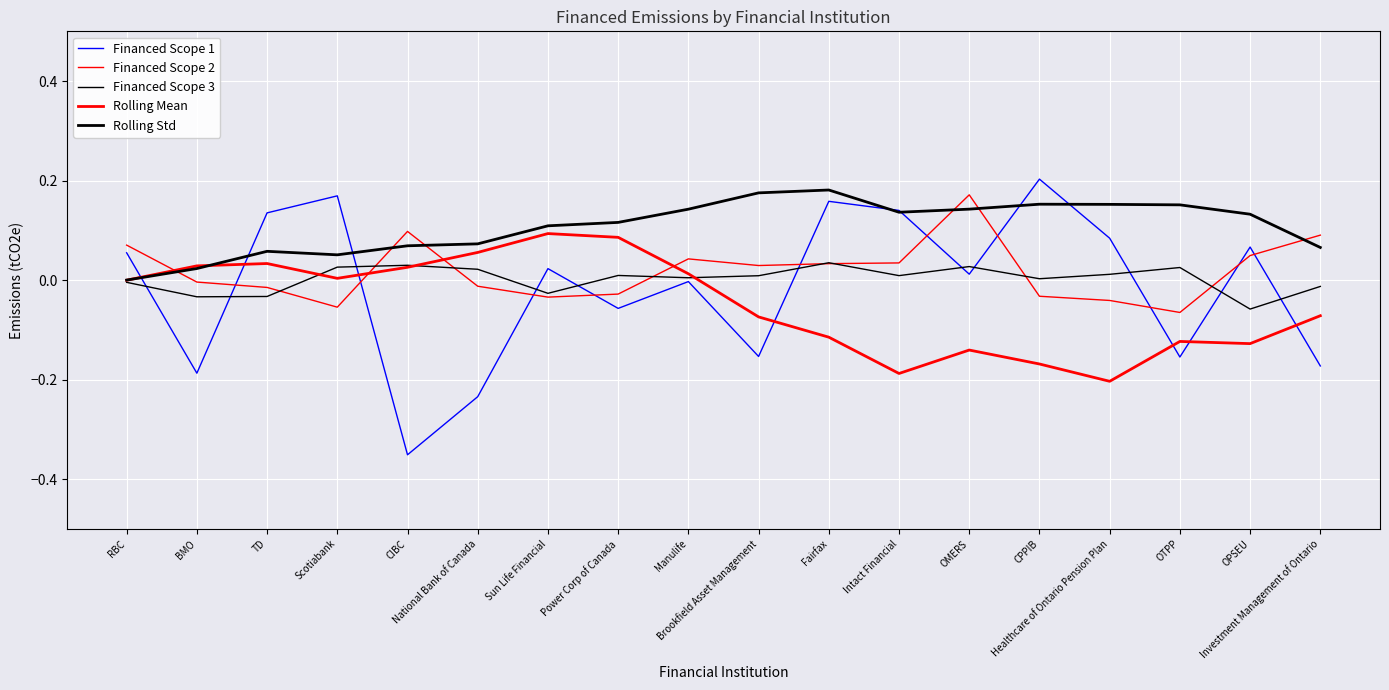

The Financed Scope 2 series shows 0.0 at Brookfield Asset Management. True or false?

False